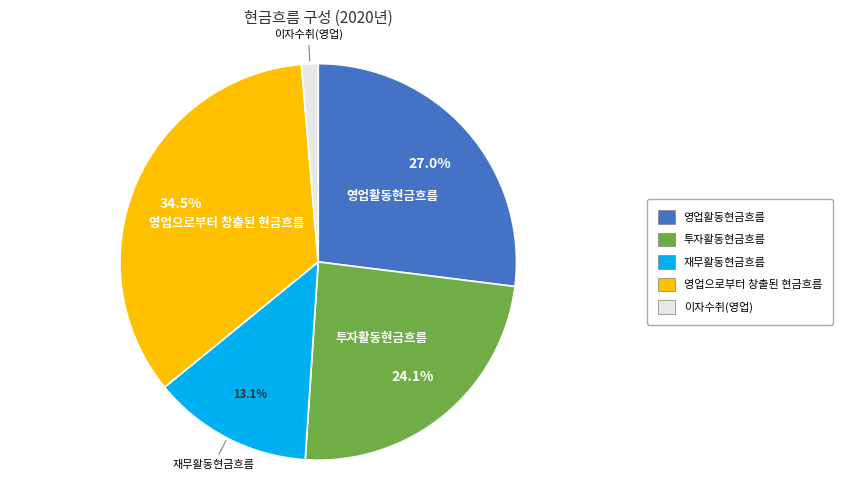

Does any single category account for the majority?

No